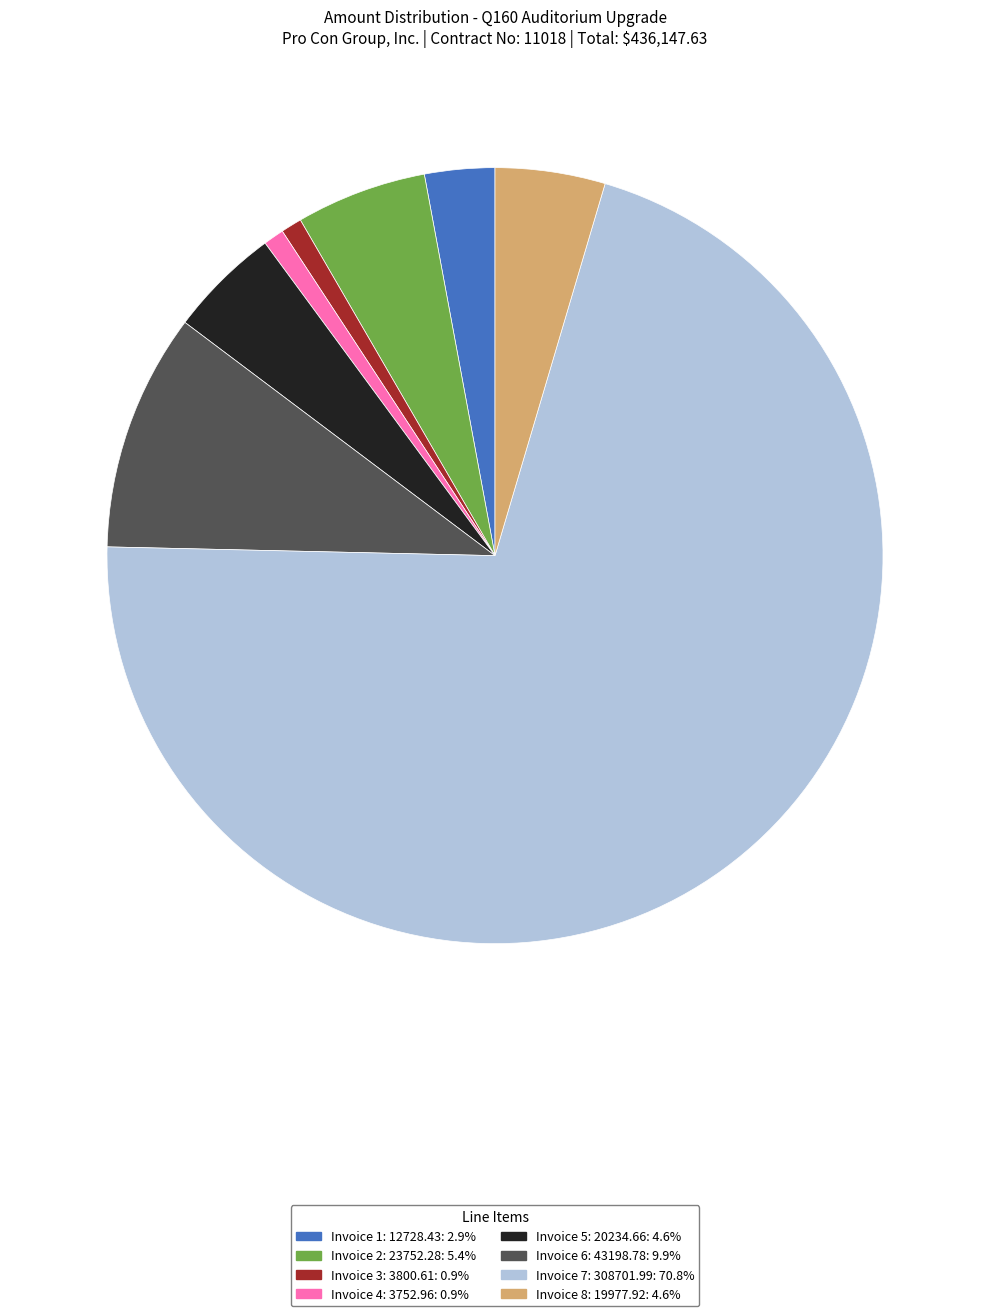

True or false: Invoice 2: 23752.28 accounts for 1% of the total.

False